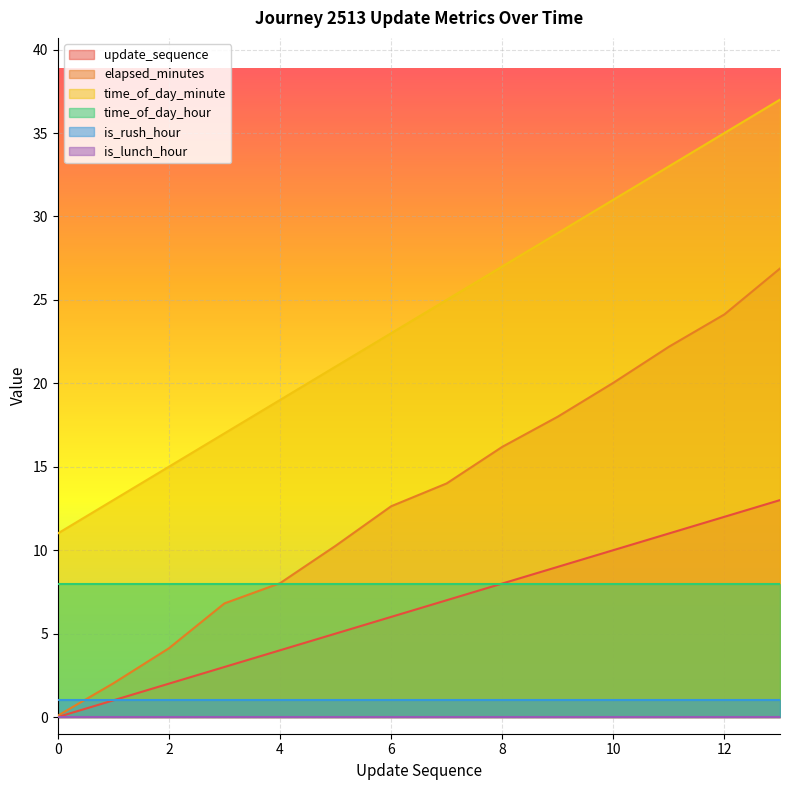

What is the average value of the elapsed_minutes series?

13.2